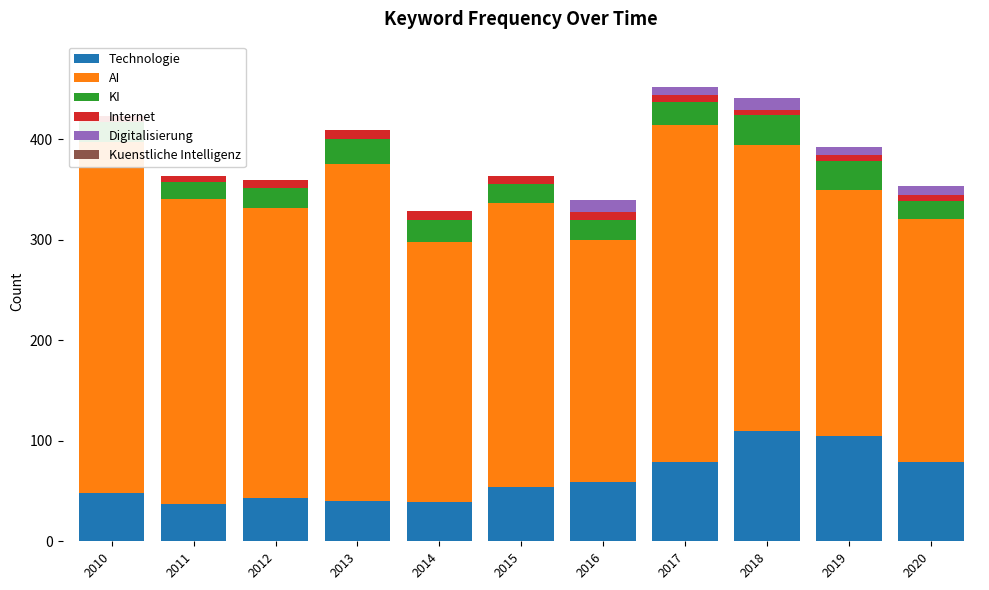

List the labels in order of Kuenstliche Intelligenz value, smallest first.

2010, 2011, 2012, 2013, 2014, 2015, 2016, 2017, 2018, 2019, 2020